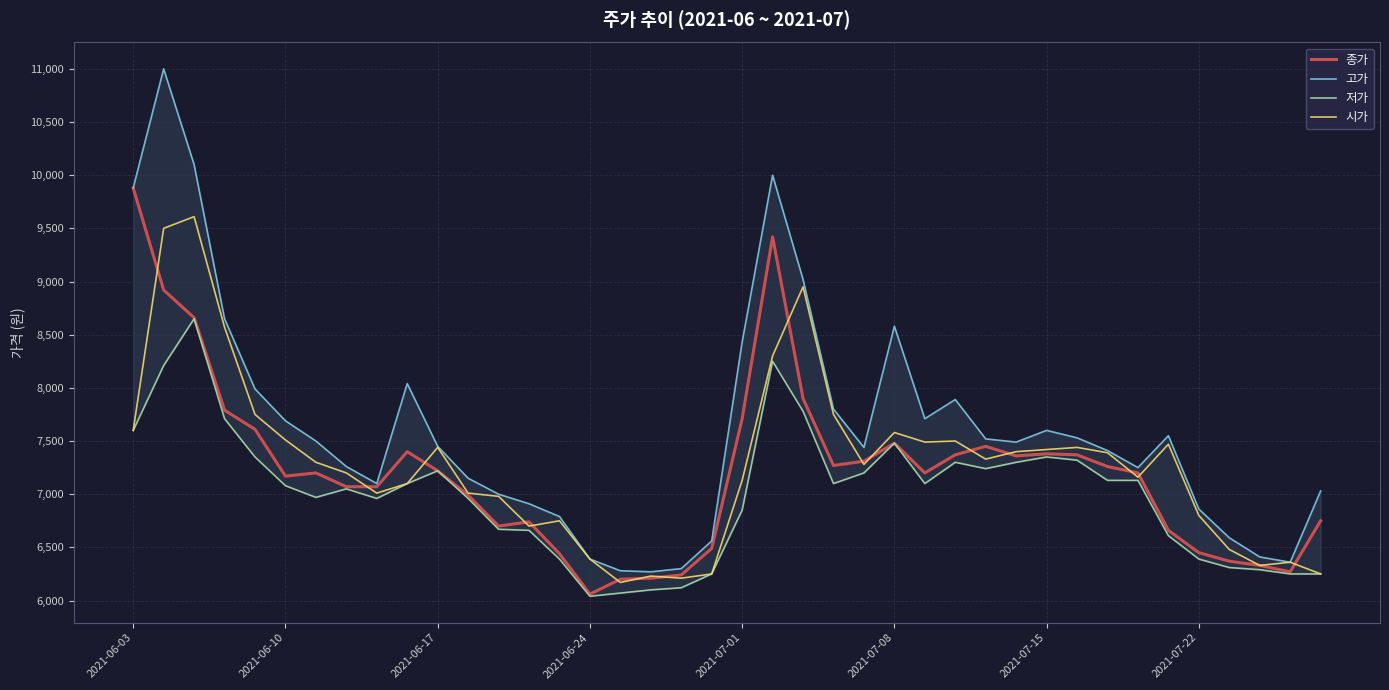

The value of 시가 at 2021-06-17 is 7440. True or false?

True